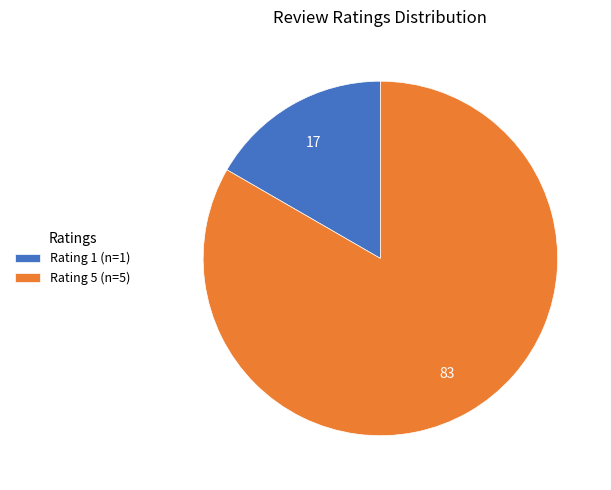

Does Rating 1 (n=1) account for over 50% of the chart?

No